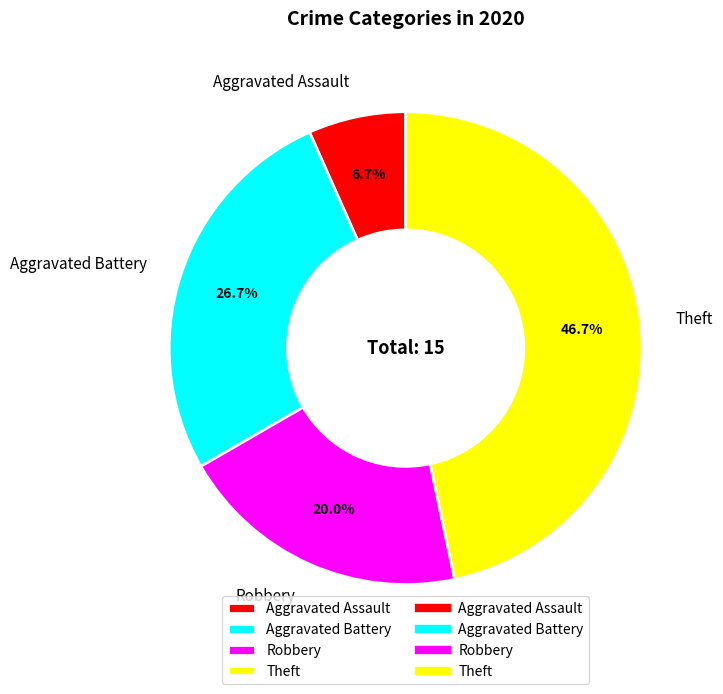

Which category has the biggest portion of the pie?

Theft